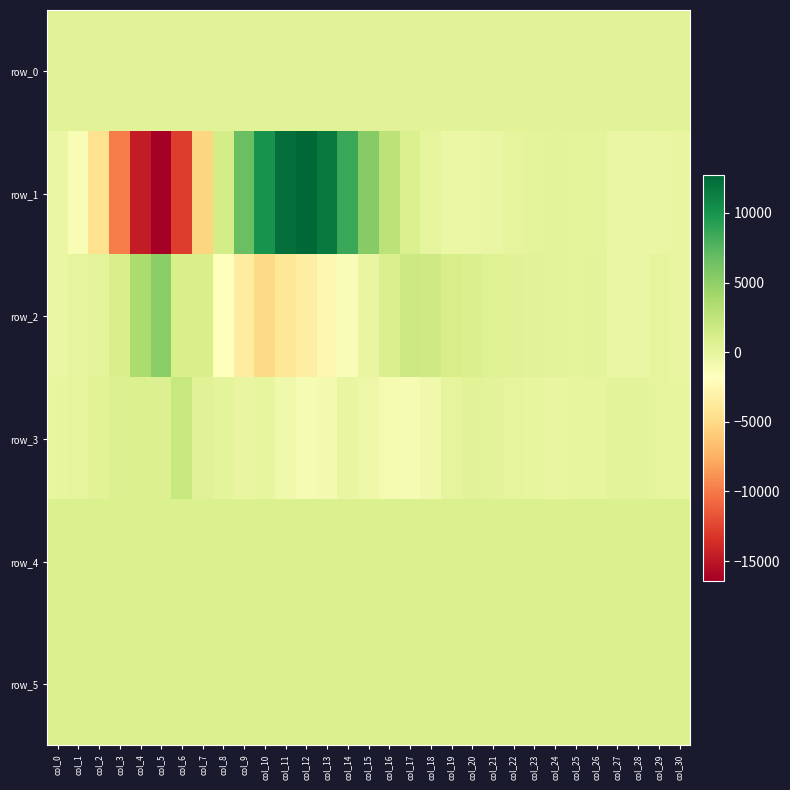

How many data points in row_1 are less than 27?

15